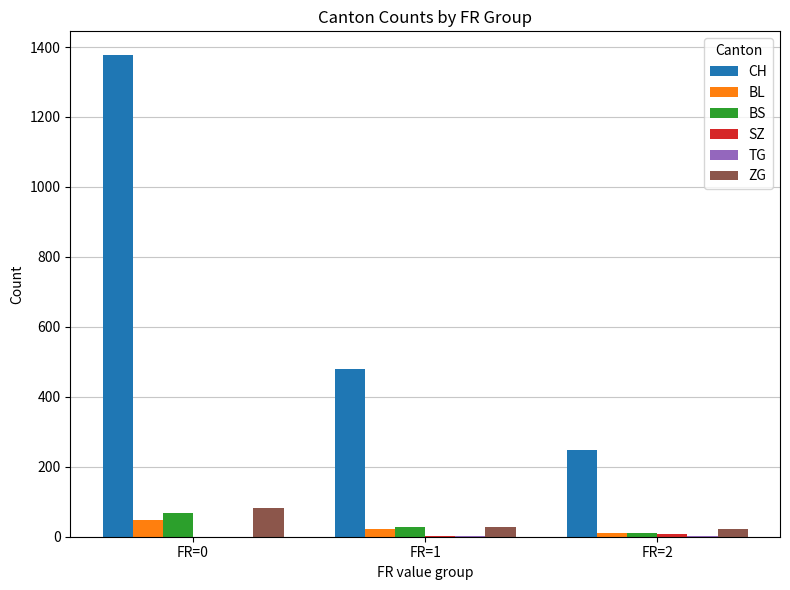

What is the sum of all BS values?

110